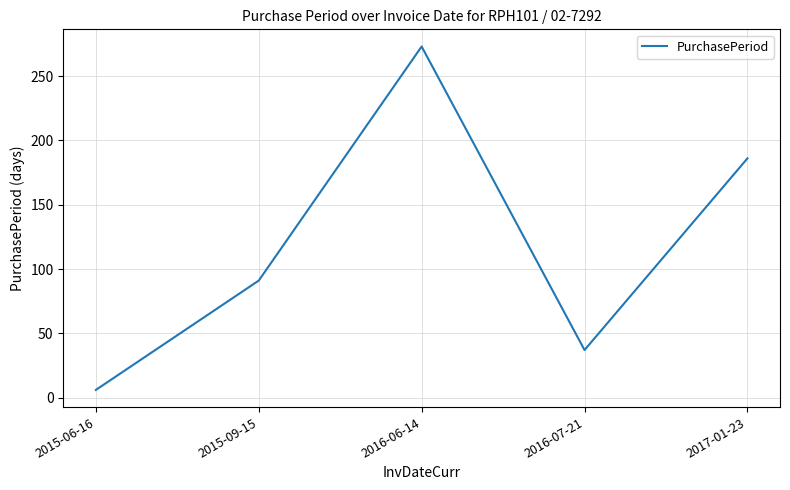

What is the difference between the maximum and second lowest values?

236